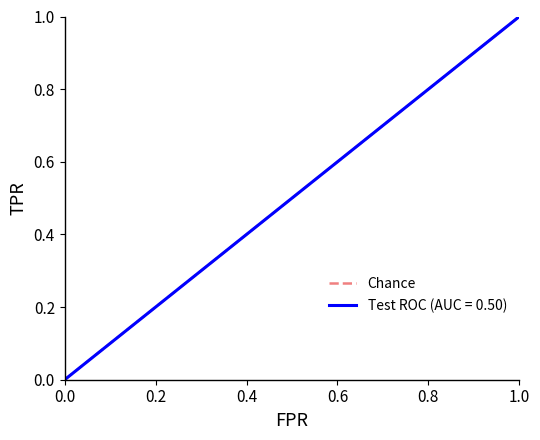

Does the chart have visible grid lines?

No